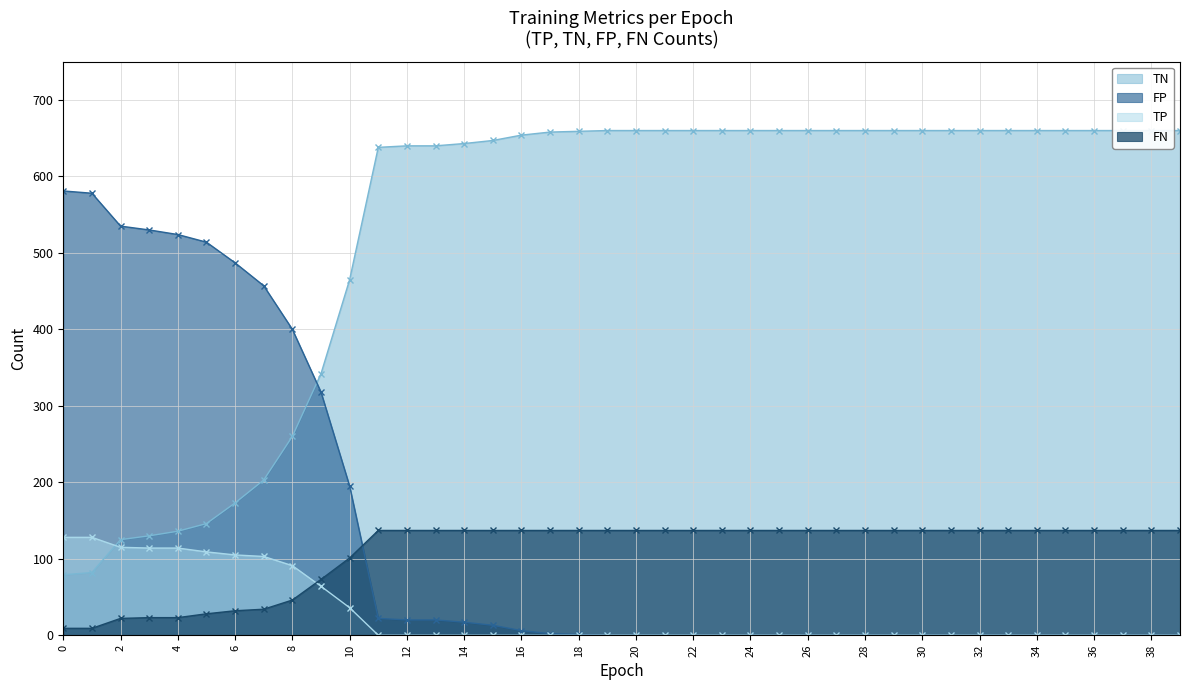

At how many categories does at least one series exceed 315?

40